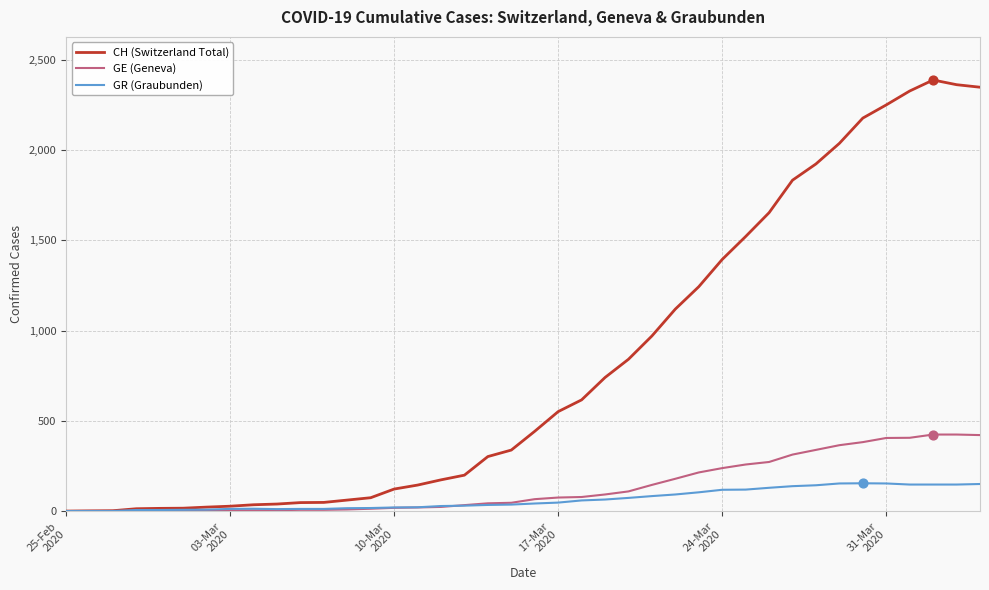

Which series has the largest range (max minus min)?

CH (Switzerland Total)